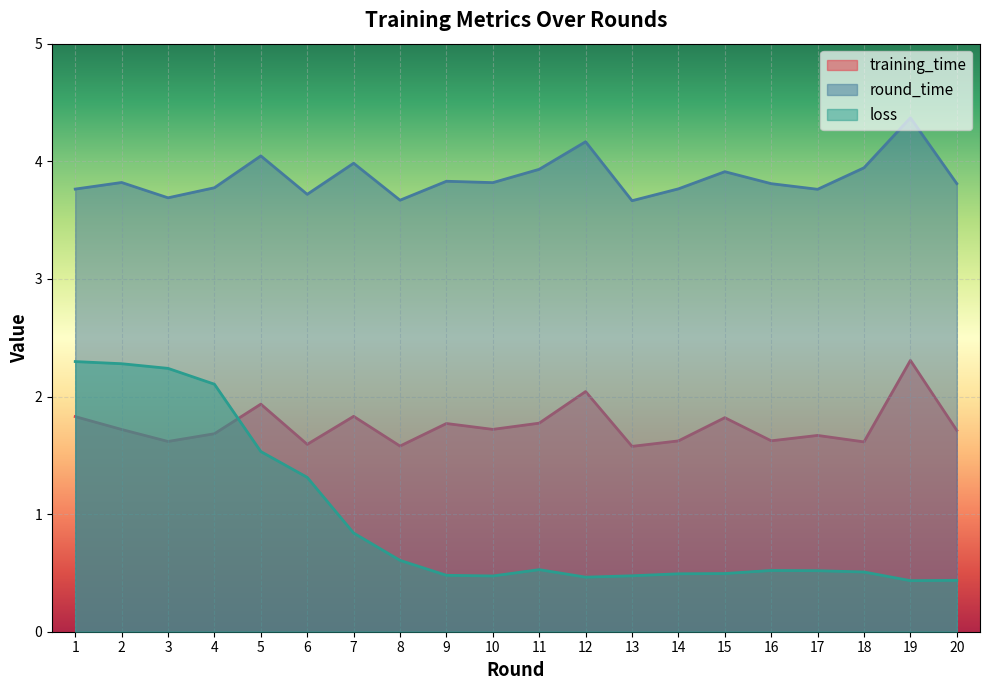

Where is the first local minimum for training_time?

3